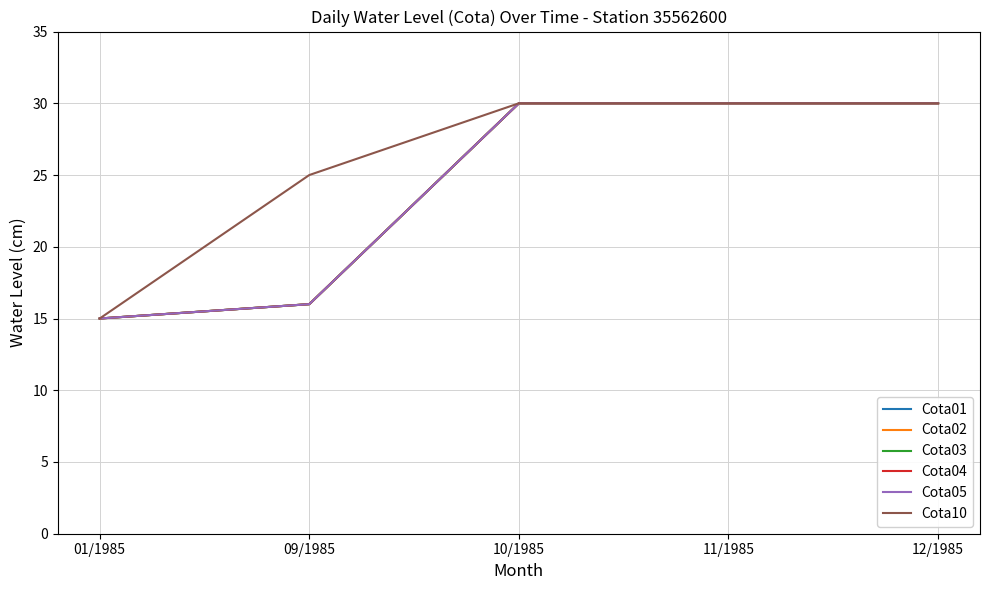

Rank the series by their maximum value, from highest to lowest.

Cota01, Cota02, Cota03, Cota04, Cota05, Cota10